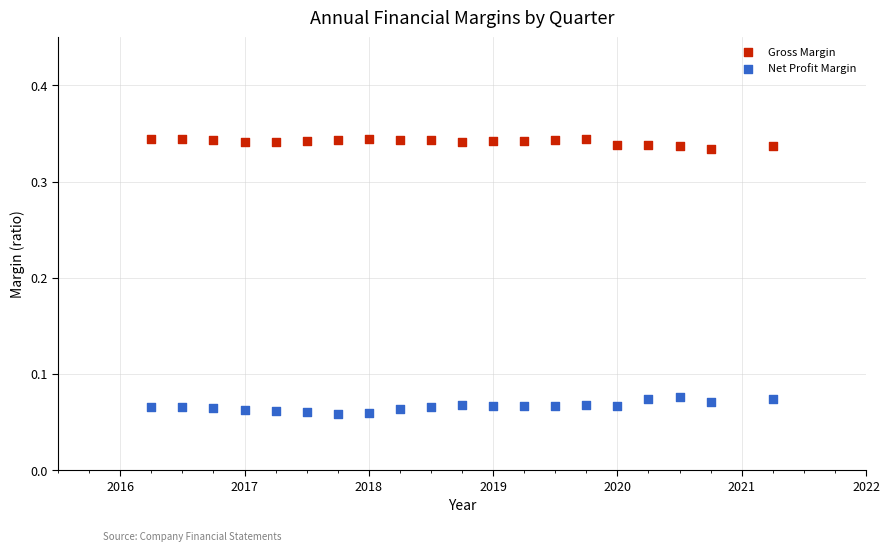

Which series contains the highest Y value?

Gross Margin